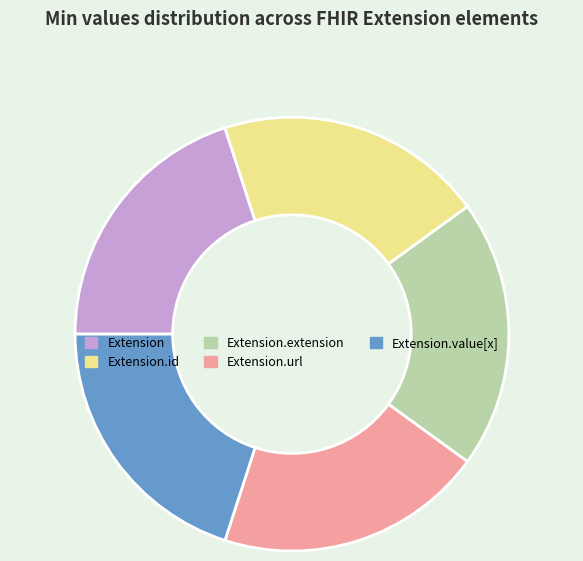

Is the sum of Extension.url and Extension.extension greater than half?

No